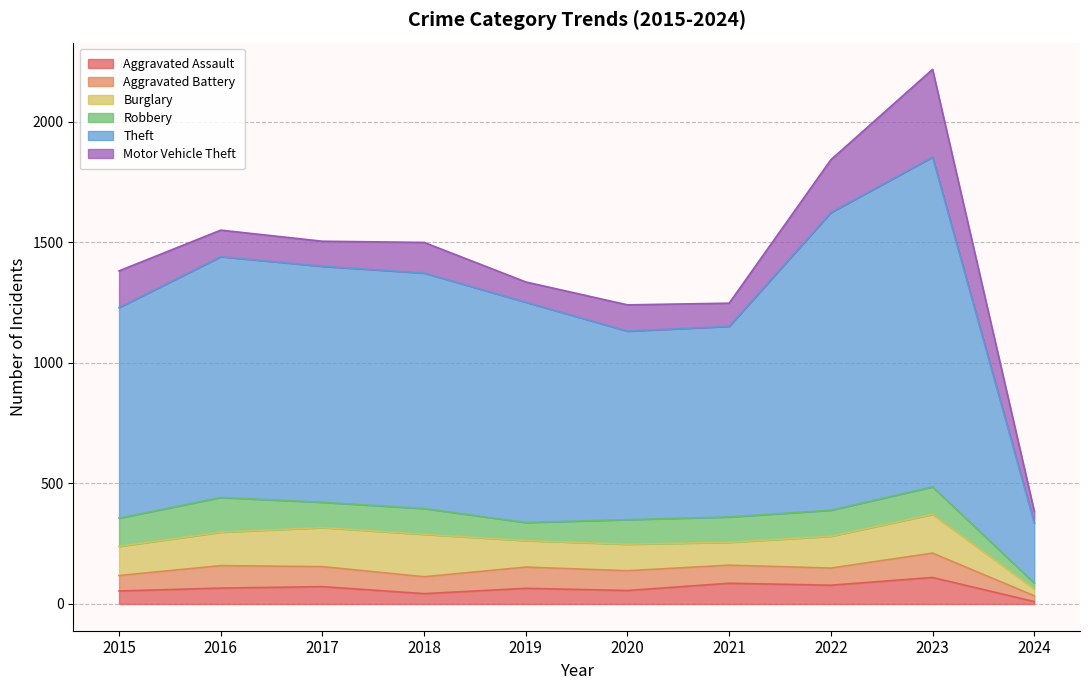

Does the chart display data point markers on the line(s)?

No